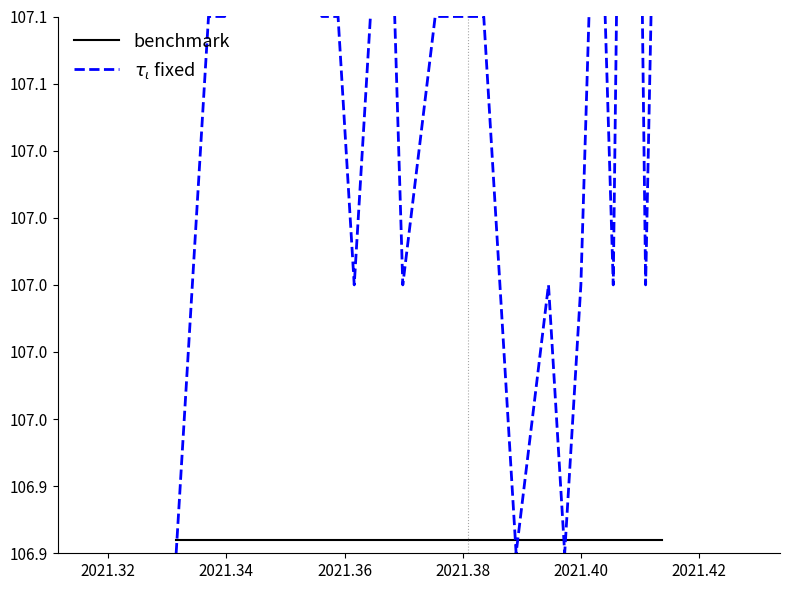

How many series are shown in this chart?

2